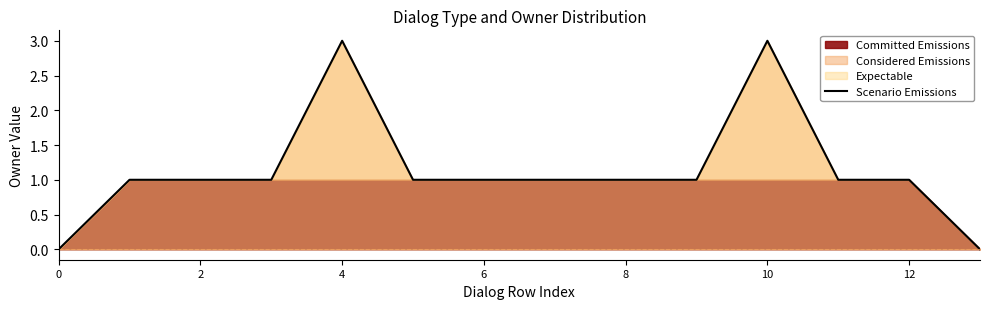

True or false: Scenario Emissions has a value of 0 at 0.

True